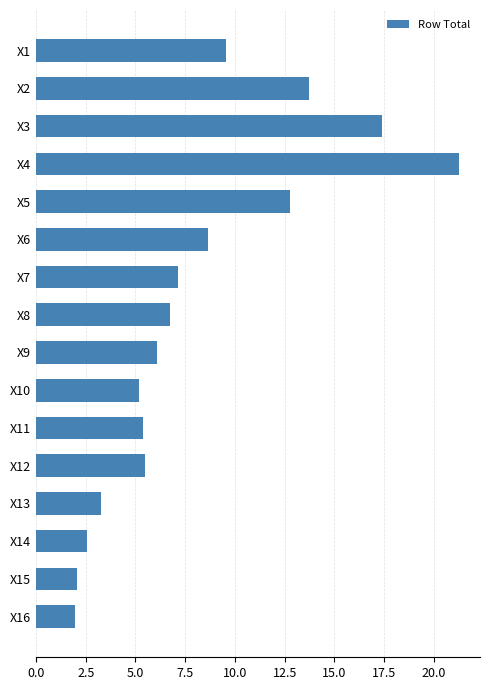

What is the value of the 10th bar from the top?

5.2